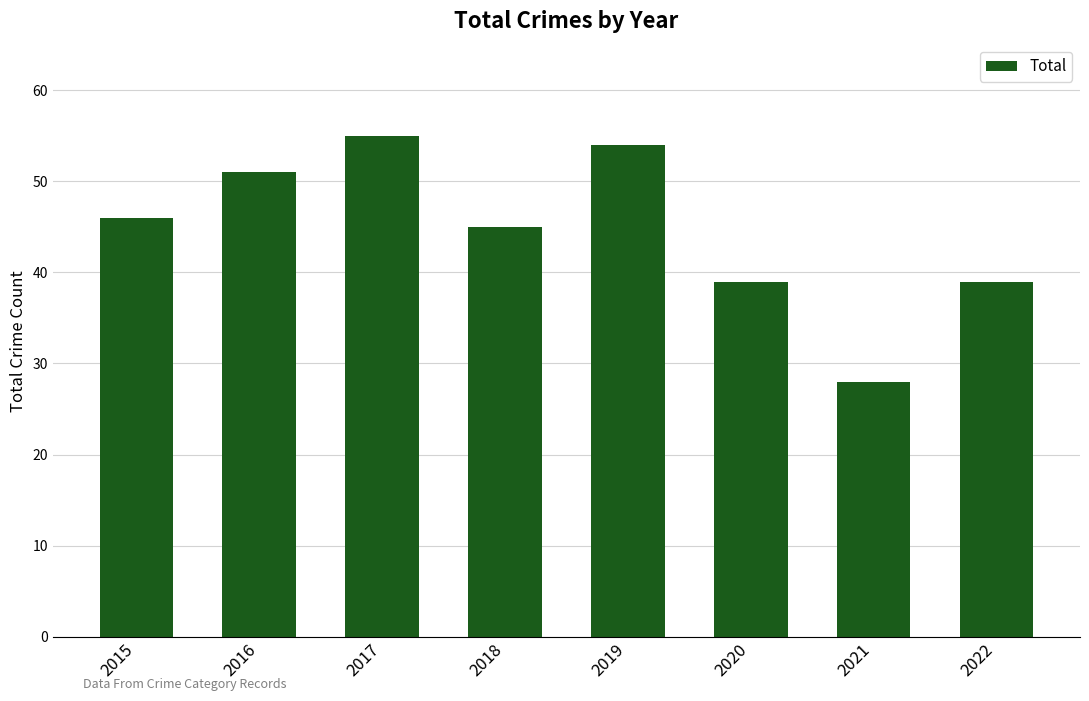

Which label corresponds to the smallest value in the chart?

2021